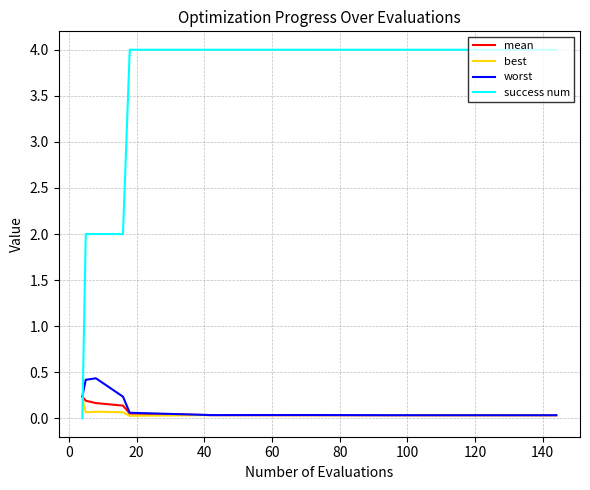

Is this an area chart (filled region under the line)?

No